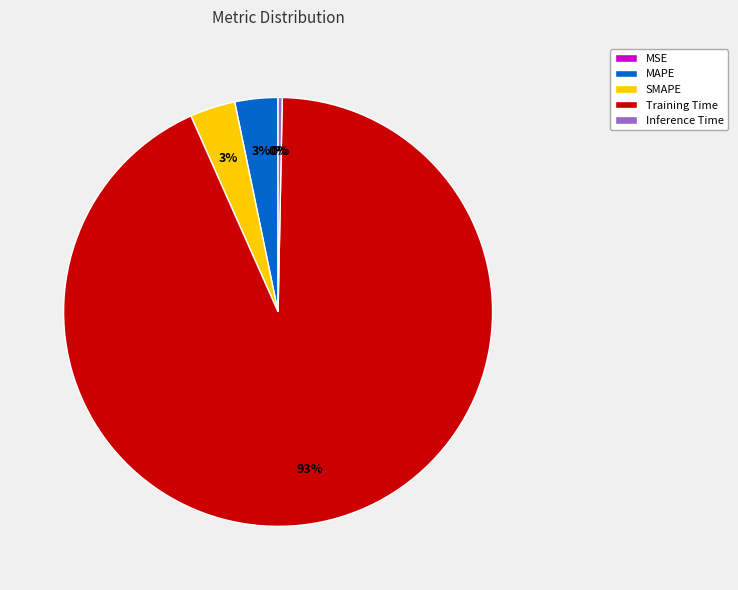

To the nearest percent, what portion does SMAPE represent?

3%